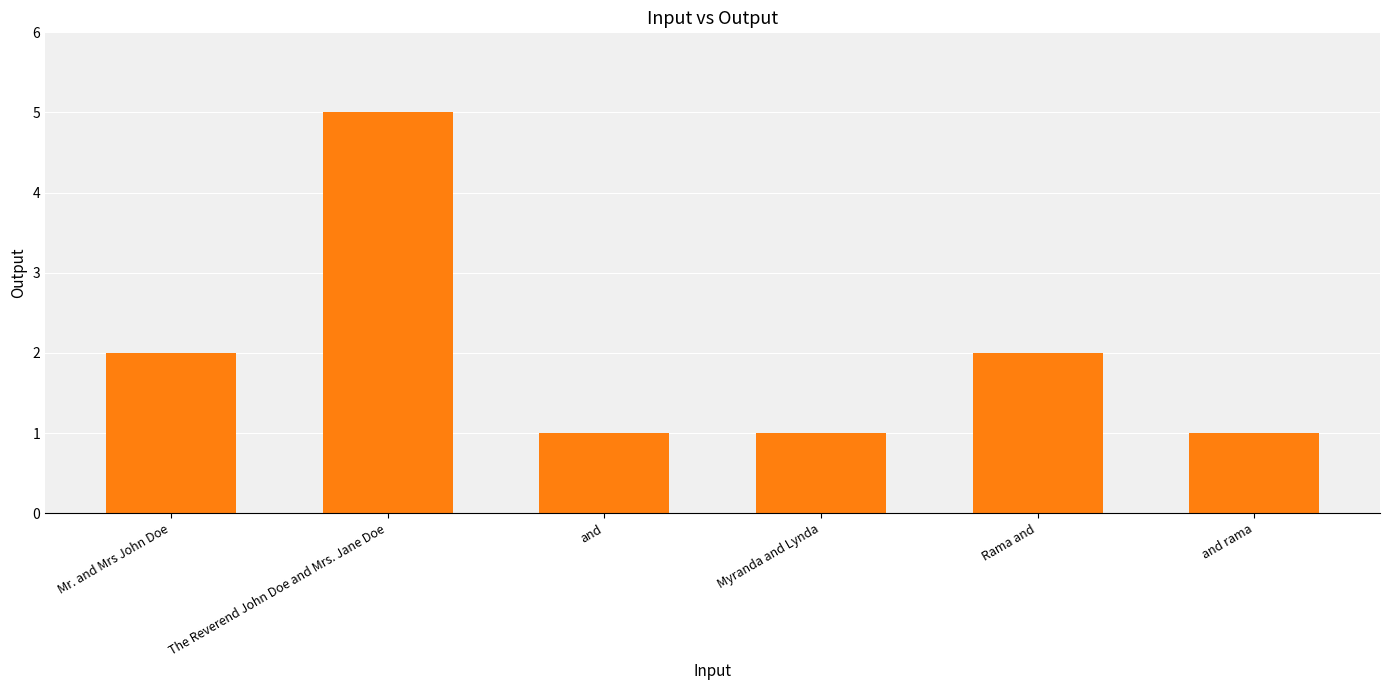

What is the difference between the maximum and second lowest values?

4